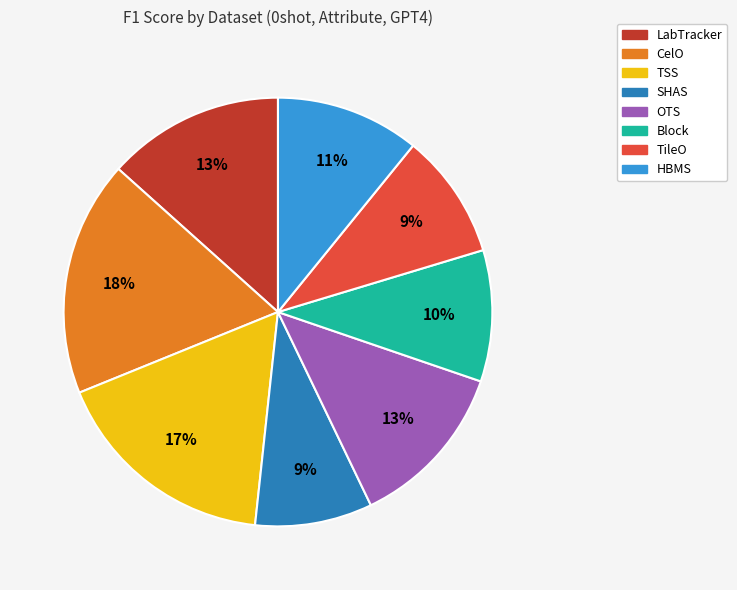

To the nearest percent, what is the average slice percentage?

12%